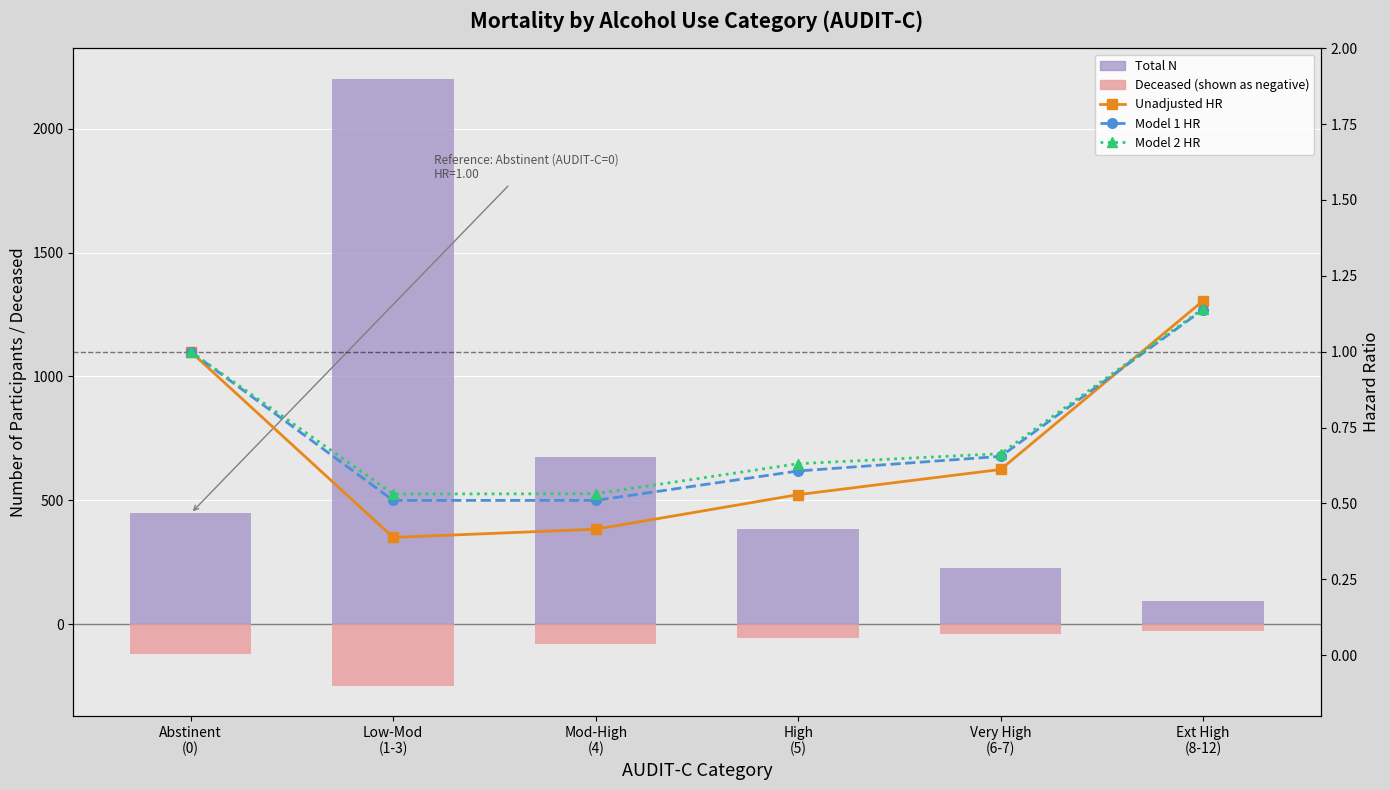

How many values in the Total N series exceed 447?

2